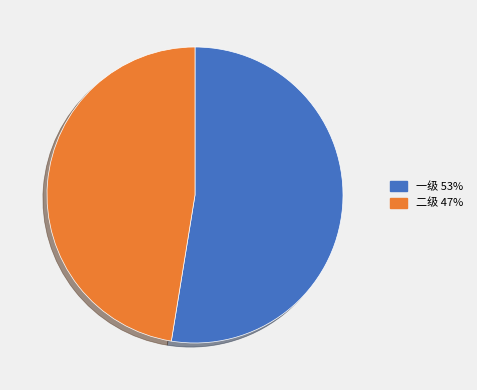

Is it true that 二级 is 60% of the pie?

False